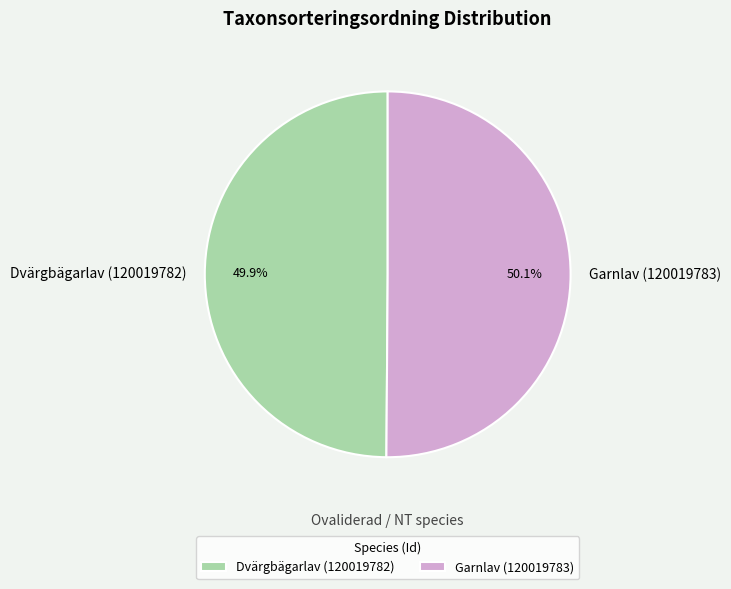

How many slices are in this pie chart?

2